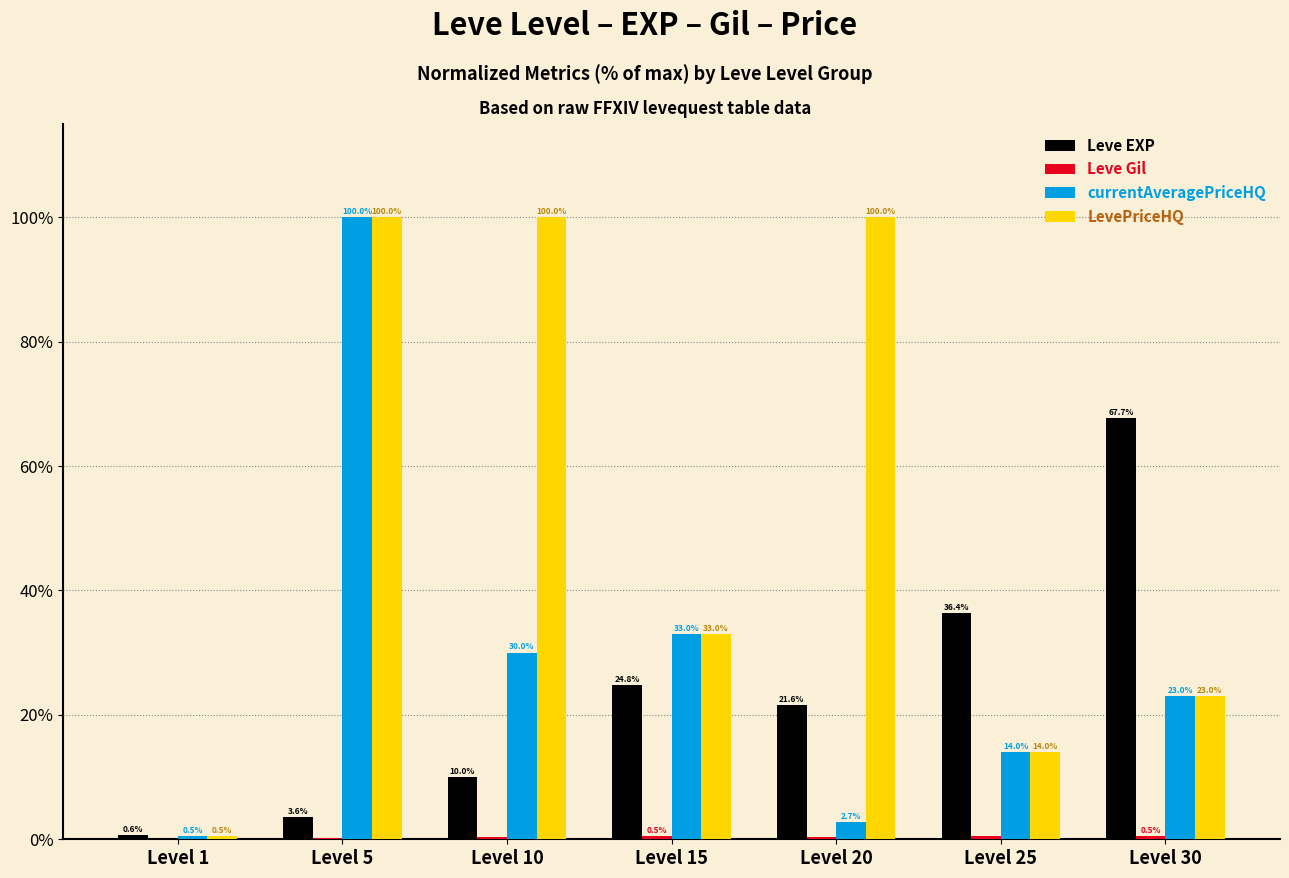

What is the highest value of the LevePriceHQ series?

100.0